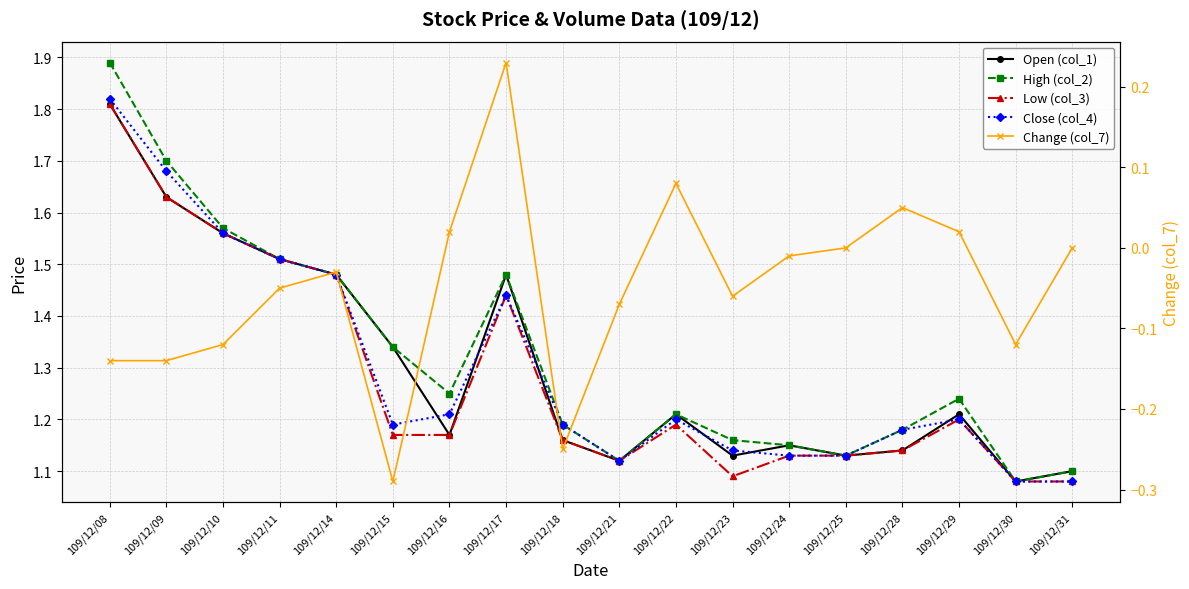

At which category does Change (col_7) reach its first local peak?

109/12/14